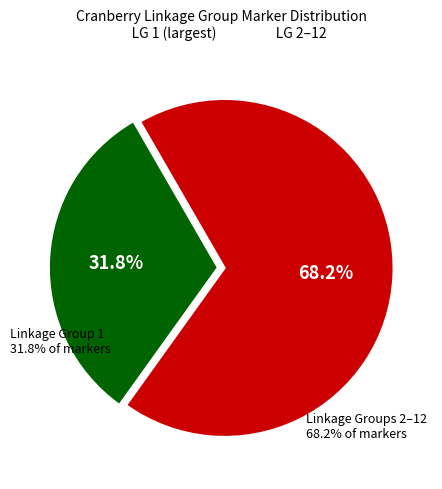

Count the number of slices in the pie.

2